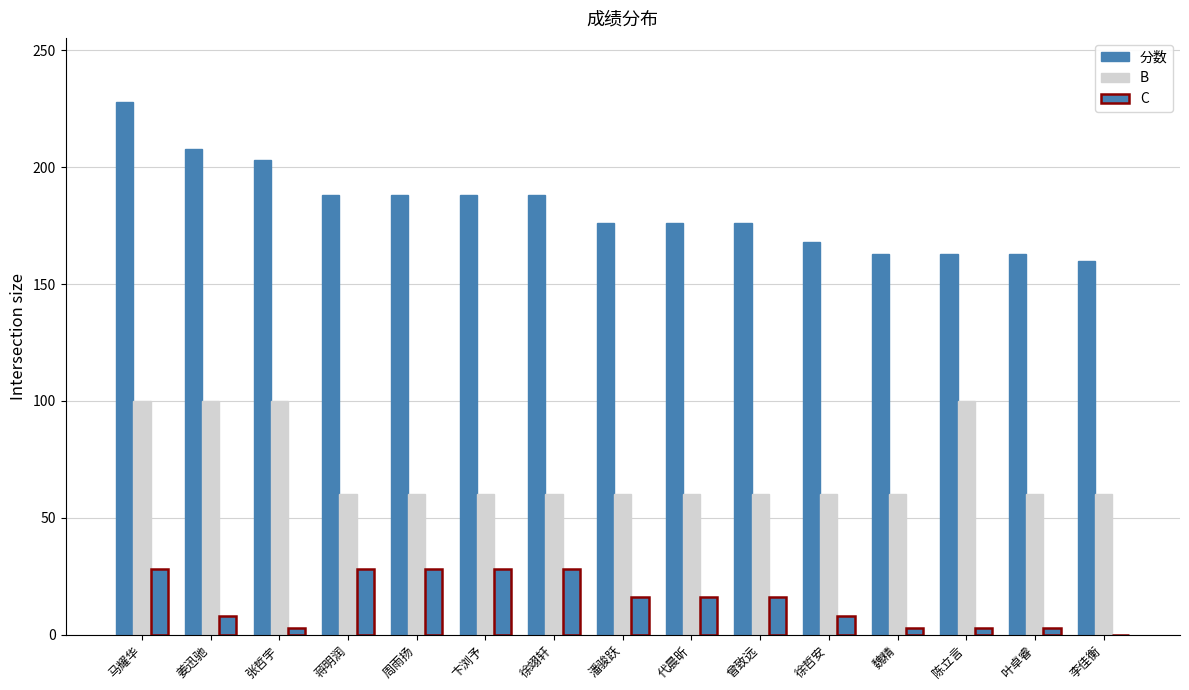

Between 卞浏予 and 叶卓睿, which is larger?

卞浏予